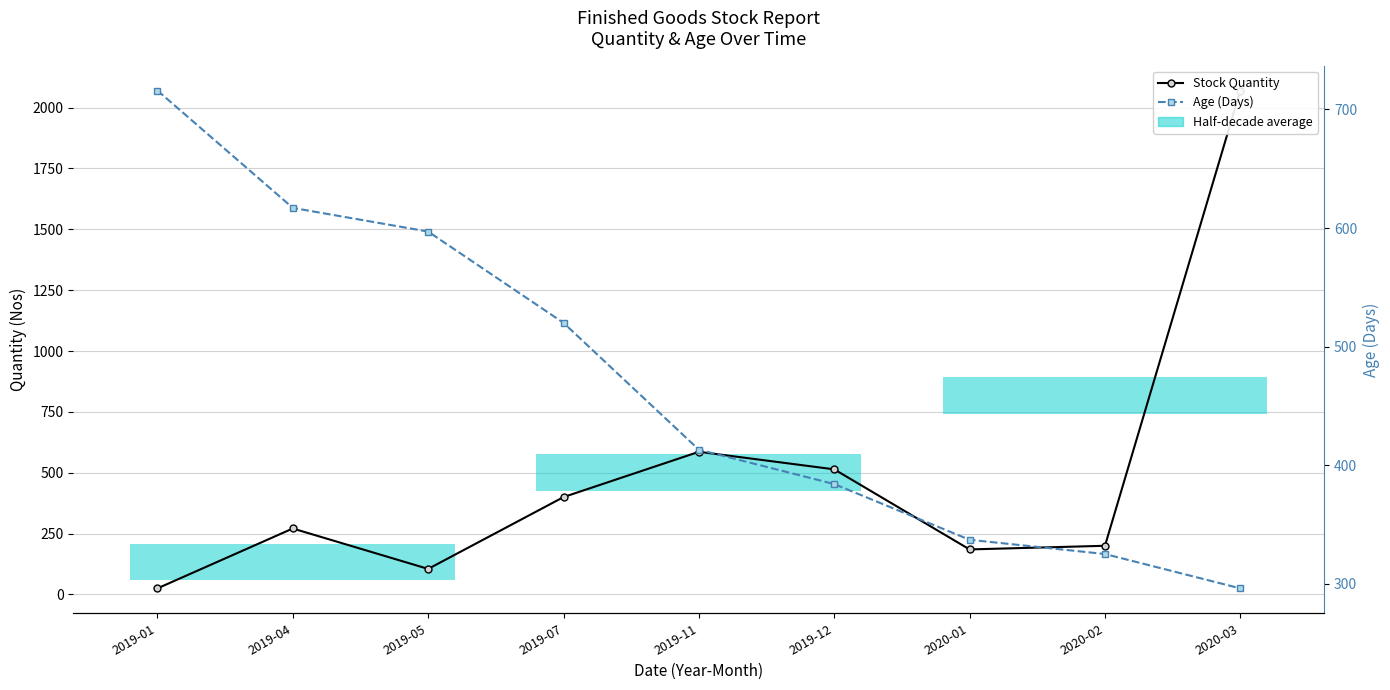

What is the difference between the maximum and minimum values in the Stock Quantity series?

2045